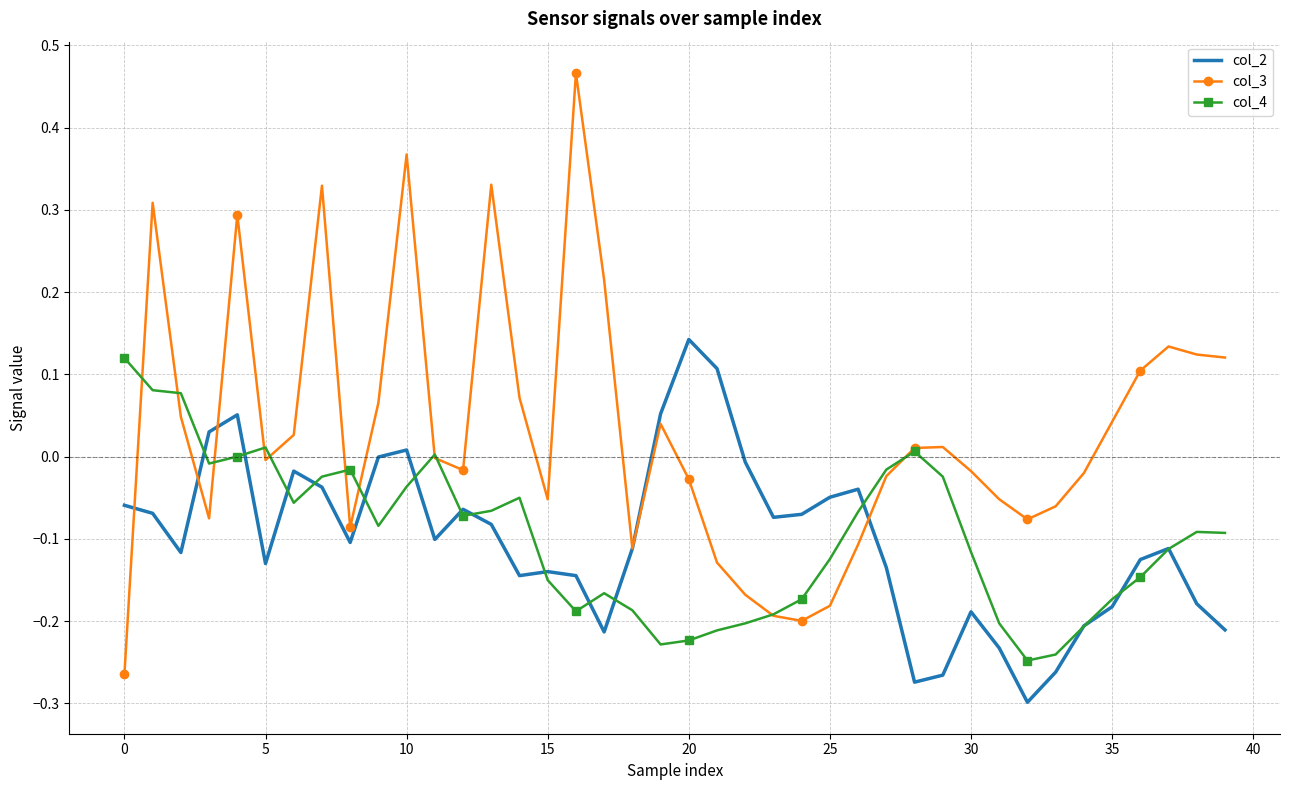

How many interior local peaks does the col_2 series have?

9